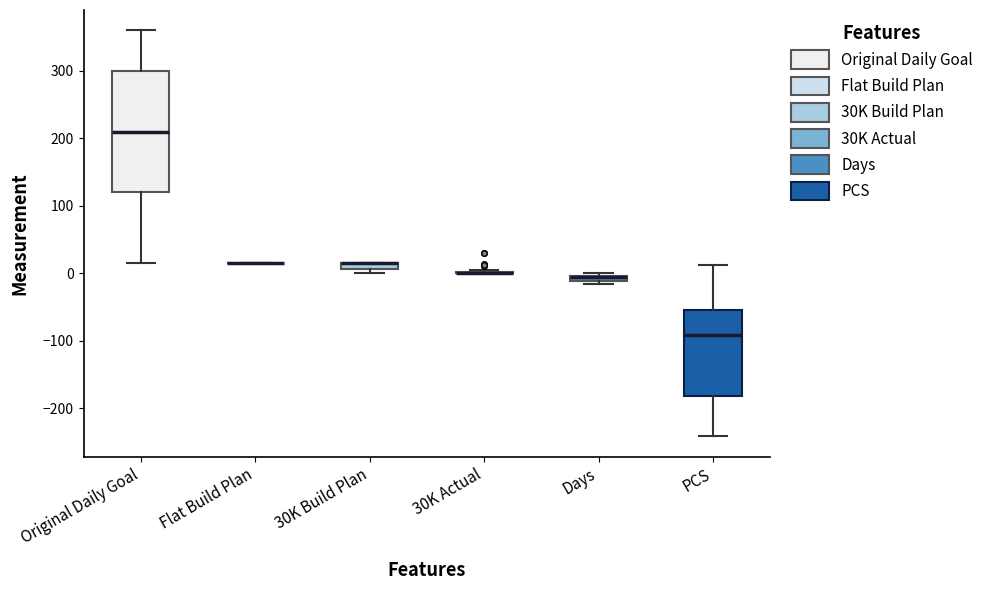

Comparing the boxes themselves (not the whiskers), which one is the tallest?

Original Daily Goal